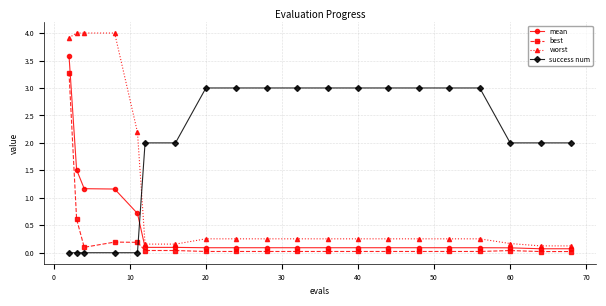

What is the highest value of the best series?

3.3